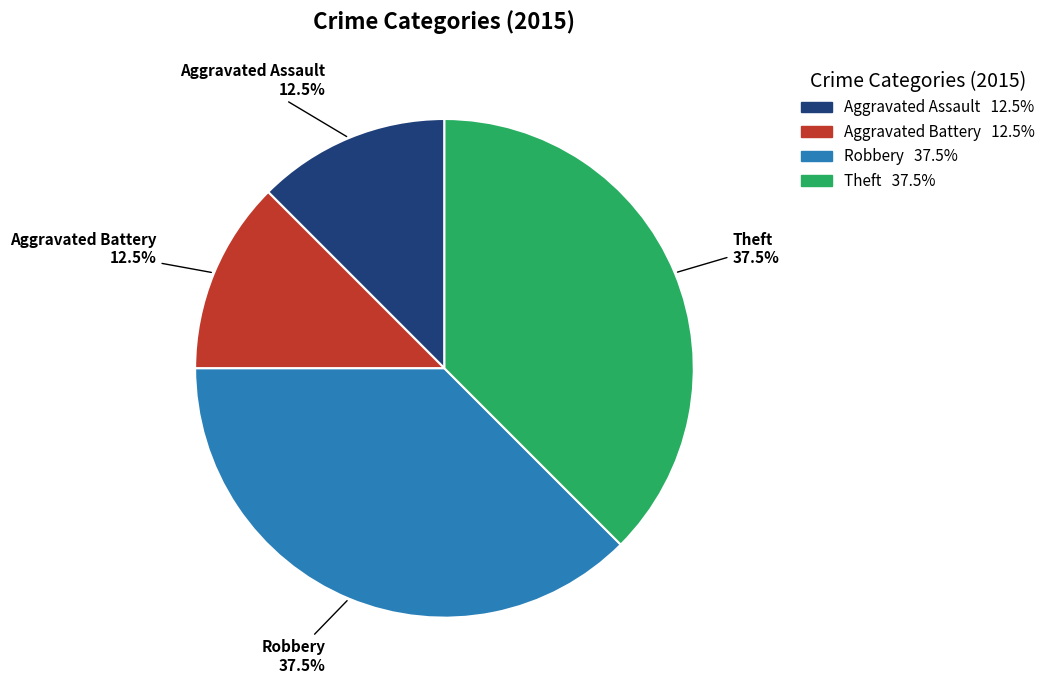

What percentage is NOT represented by Robbery?

62.5%